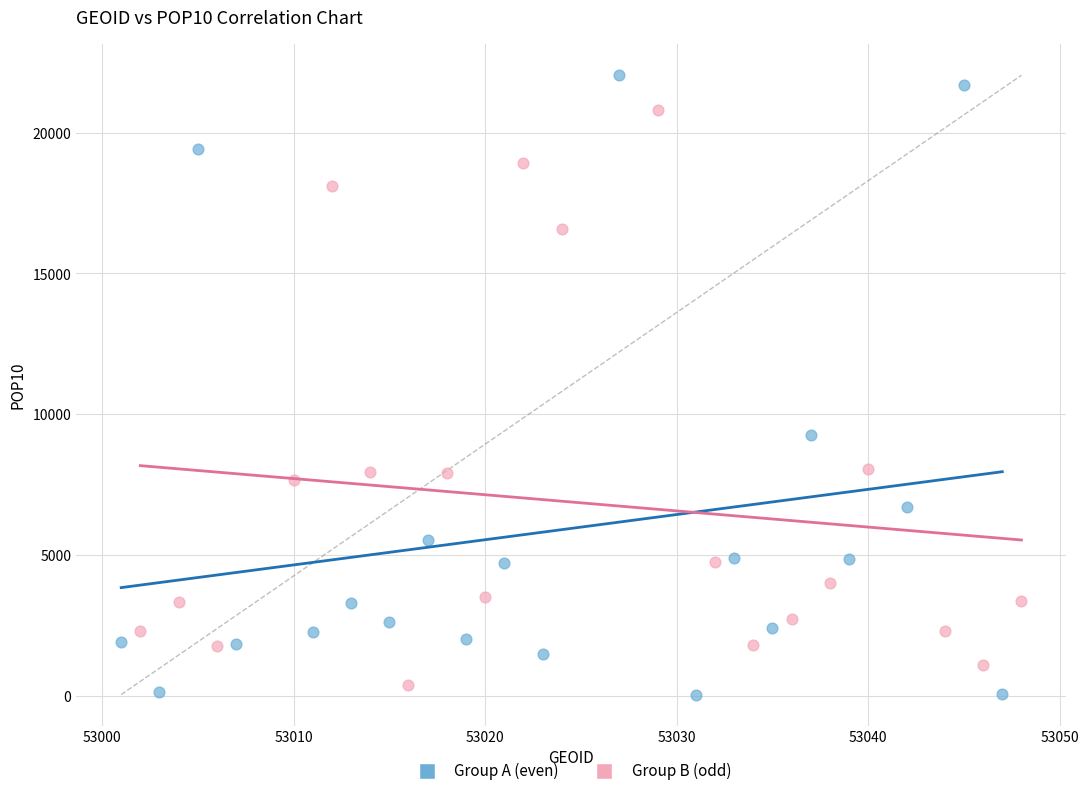

What are all the series names shown in the legend?

Group A (even), Group B (odd)